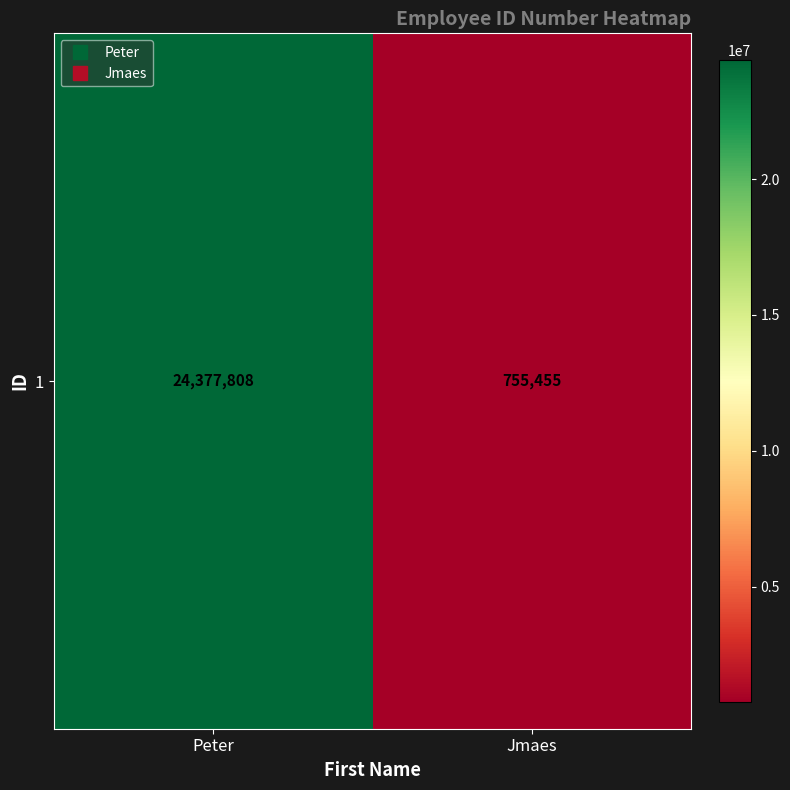

What is the average value?

12566632